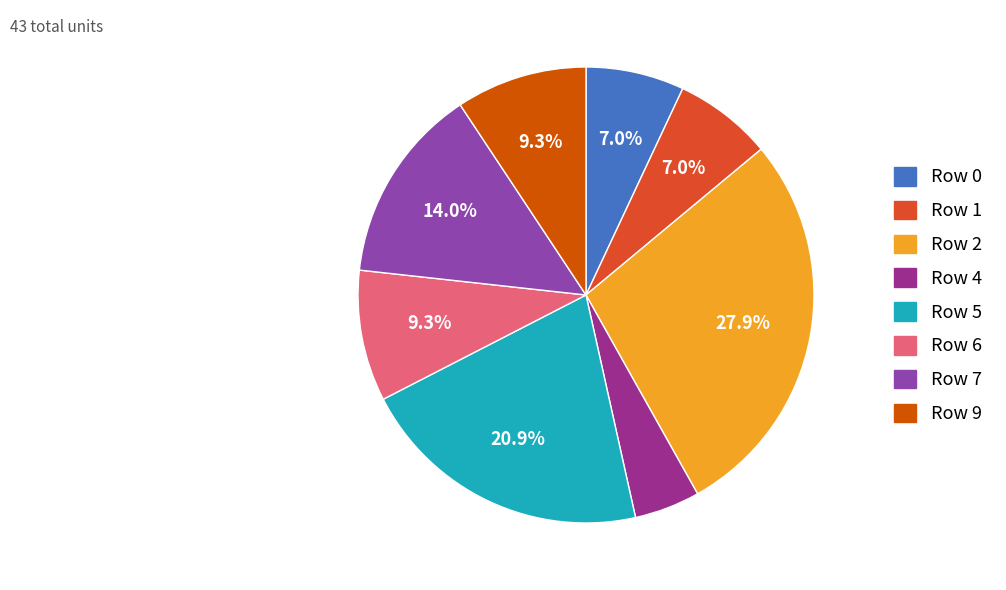

What is the smallest slice in the pie chart?

Row 4